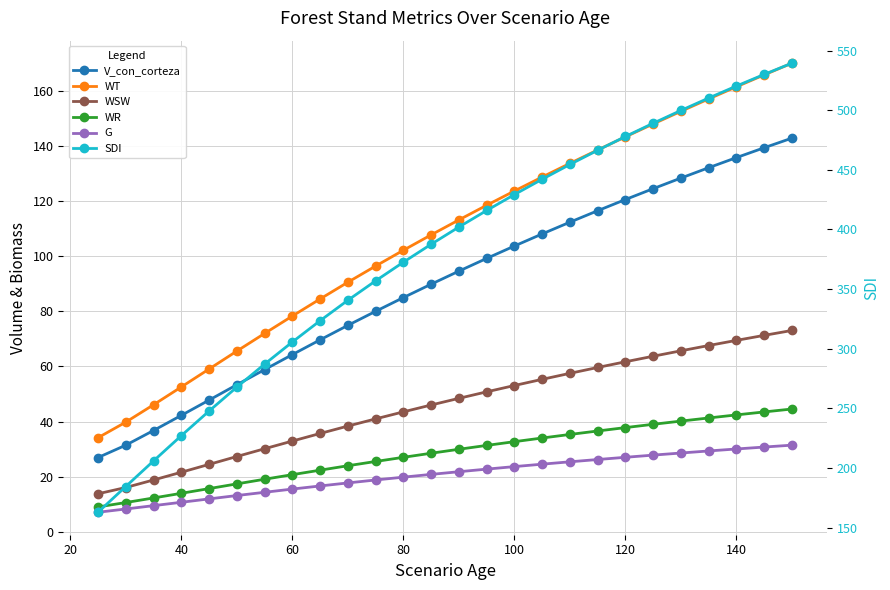

What is the highest value of the SDI series?

539.5